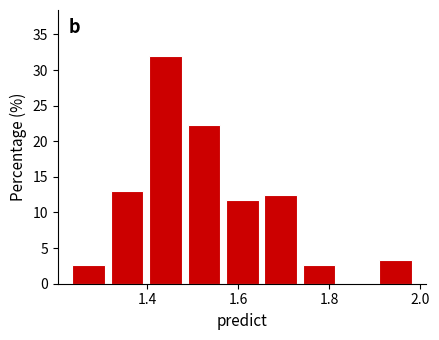

Reading left to right, list every bar in this chart as the range it spans on the x-axis followed by its height. Neither the bar edges nor the heights are printed on the chart, so give them approximately, as read against the axes.

1.22 to 1.32: 2.5
1.32 to 1.40: 13.0
1.40 to 1.48: 32.0
1.48 to 1.56: 22.0
1.56 to 1.66: 12.0
1.66 to 1.74: 12.5
1.74 to 1.82: 2.5
1.82 to 1.90: 0
1.90 to 1.98: 3.5